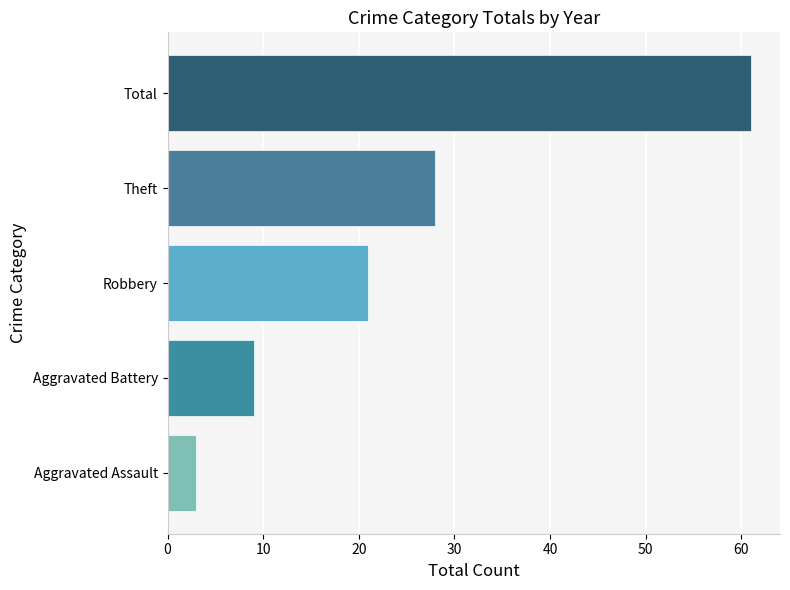

How many data points does each series have?

5